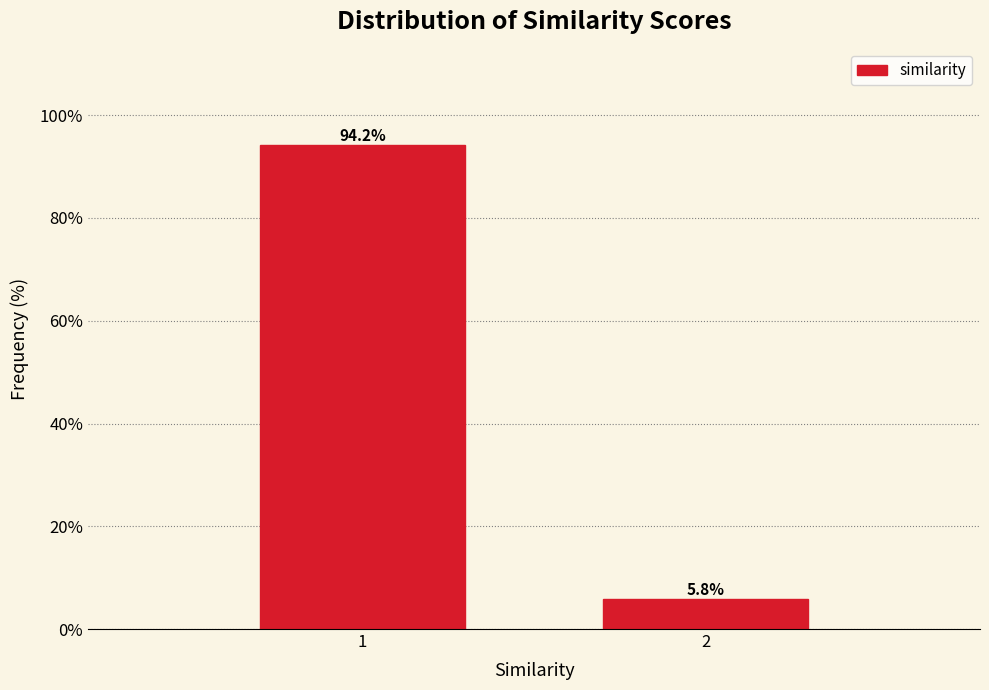

Reading left to right, list all the values displayed in this chart.

1=94.2	2=5.8